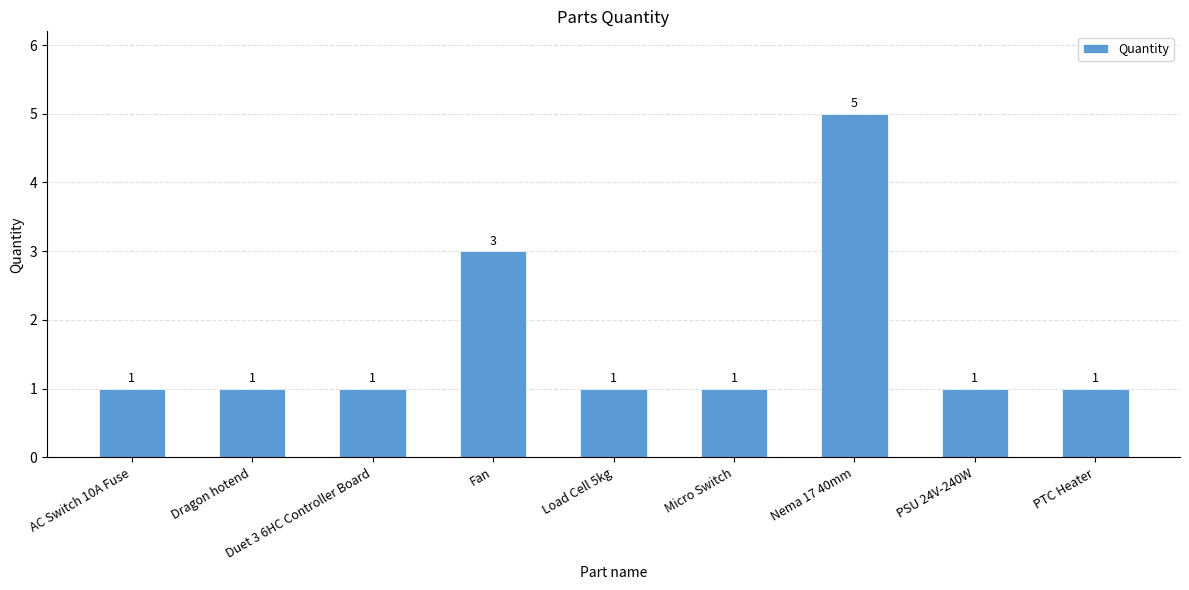

Reading left to right, extract all data points from this chart.

1	1	1	3	1	1	5	1	1